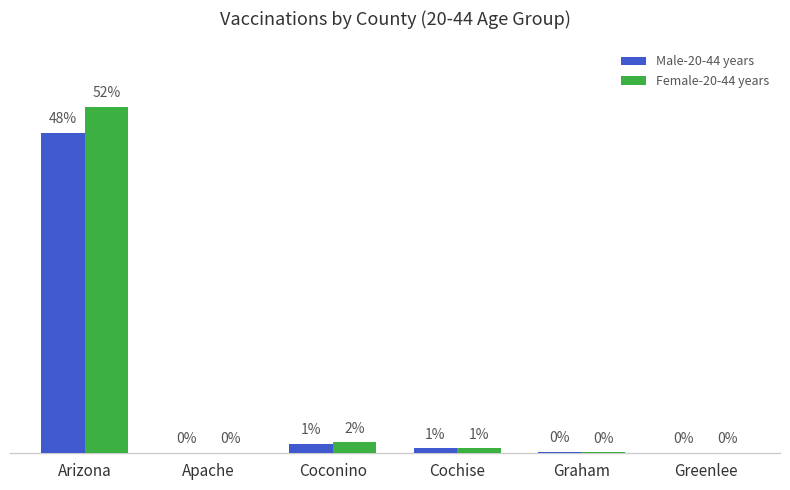

What are all the series names shown in the legend?

Male-20-44 years, Female-20-44 years